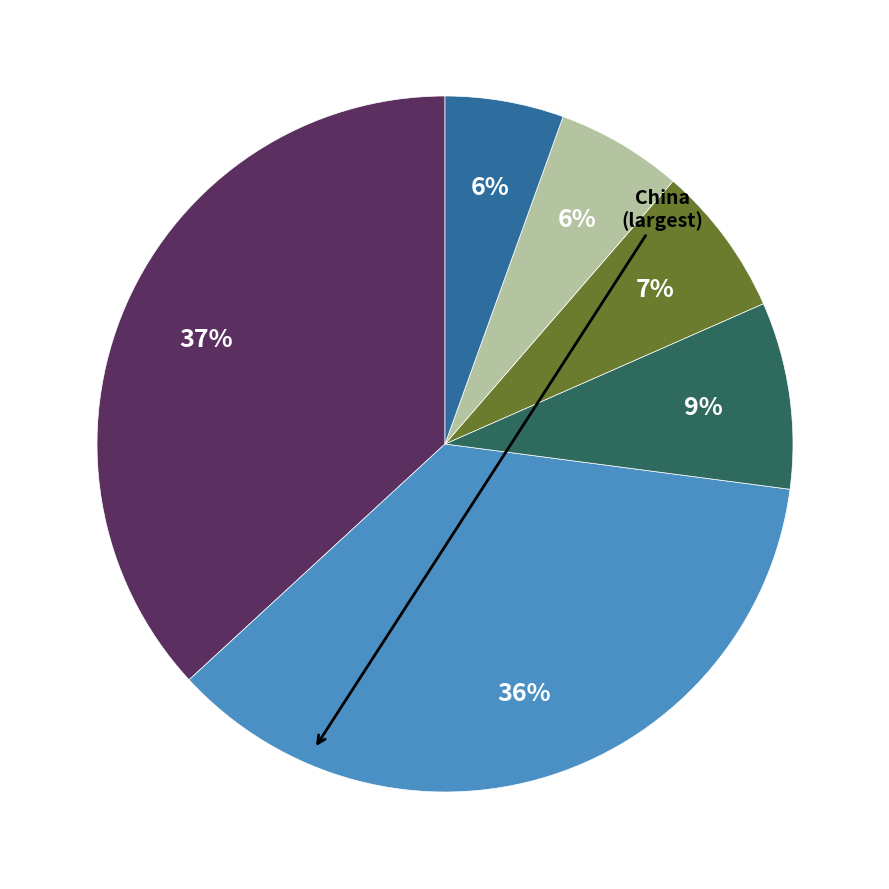

Does any single category account for the majority?

No